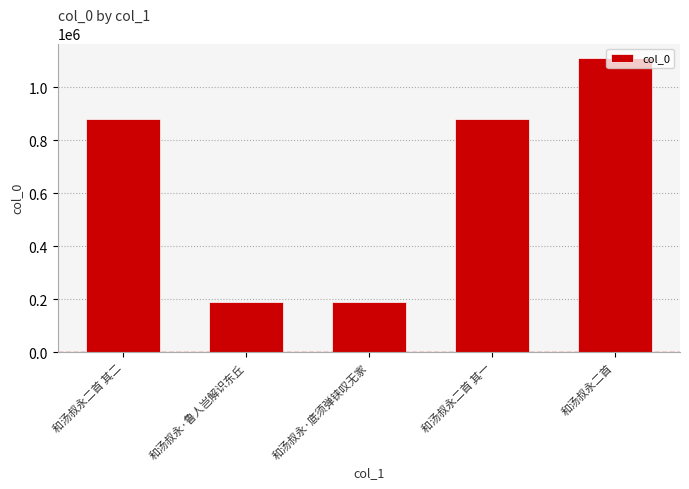

The chart shows a value of 1109464 at 和汤叔永二首. True or false?

True